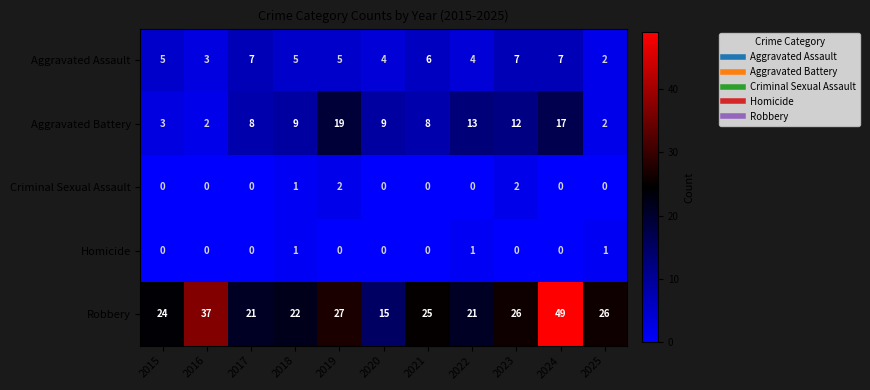

What is the difference between the Robbery values at 2021 and 2020?

10